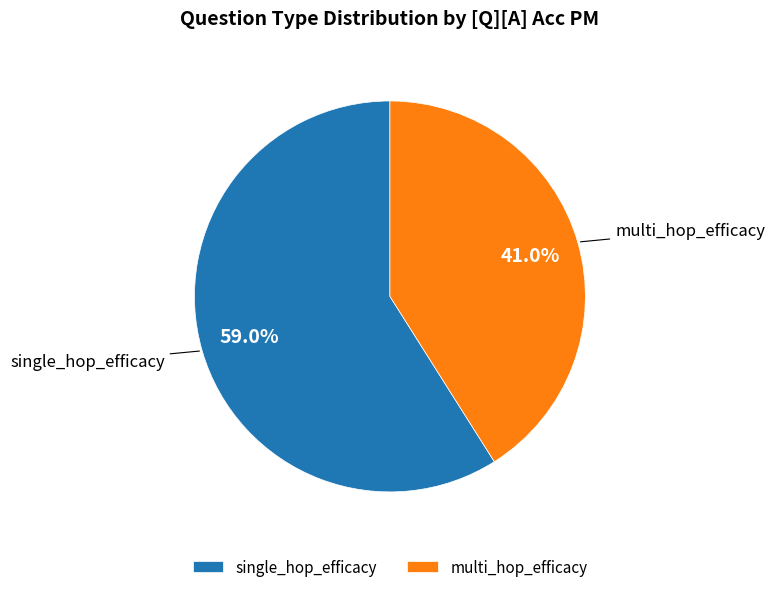

What percentage is the single_hop_efficacy slice, to the nearest percent?

59%